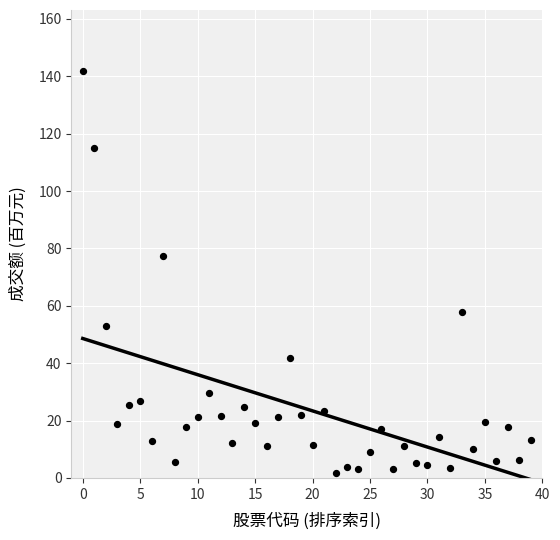

What is the range of Y values (max minus min)?

140.0